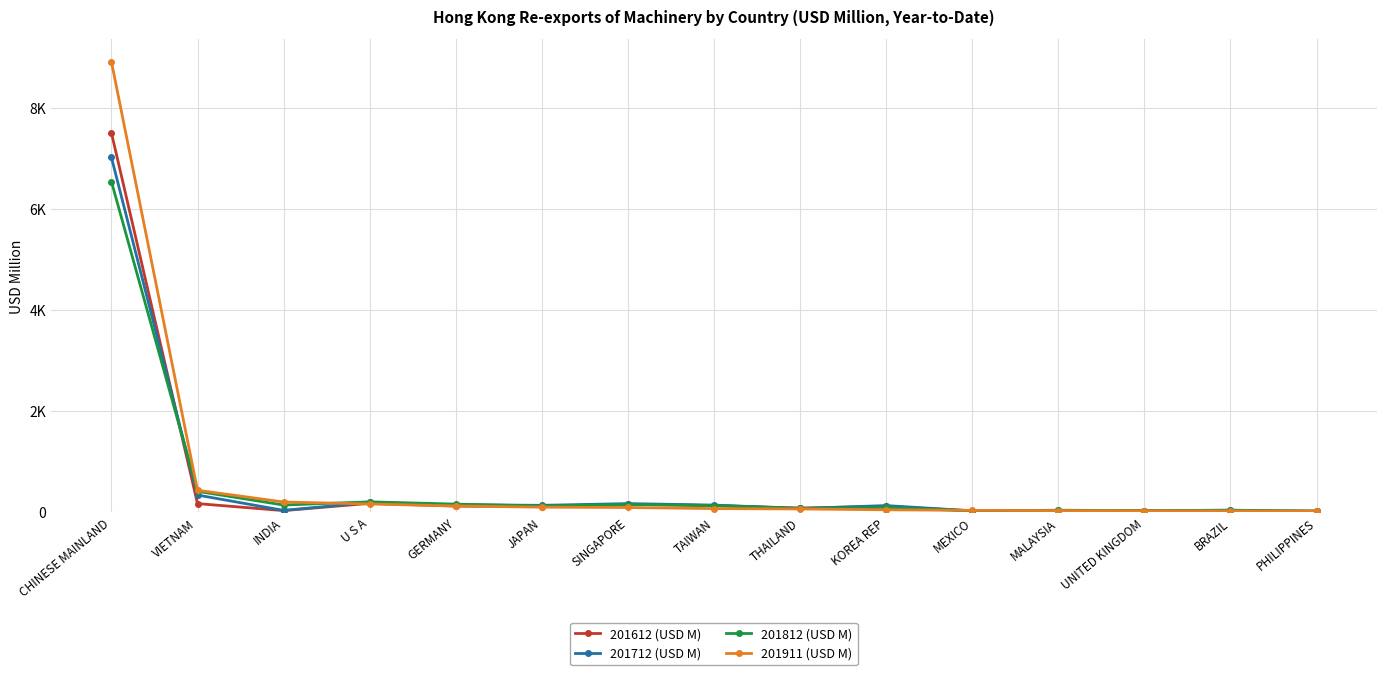

What is the average value of the 201911 (USD M) series?

694.1